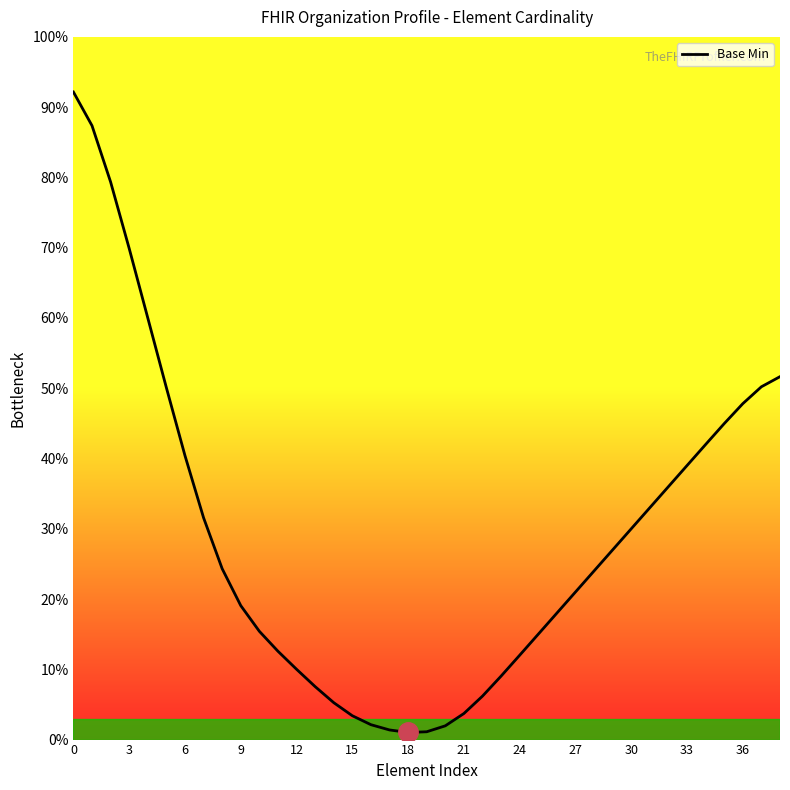

What is the greatest value displayed?

92.2